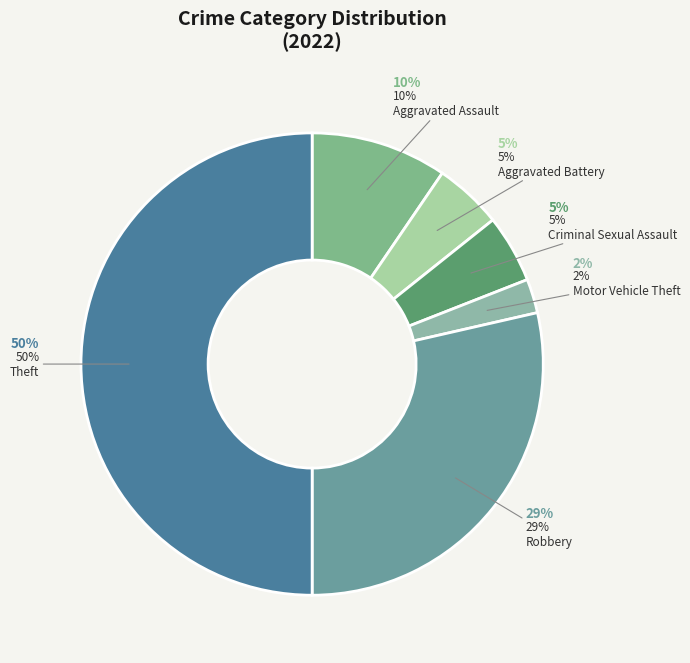

Does Motor Vehicle Theft account for over 50% of the chart?

No